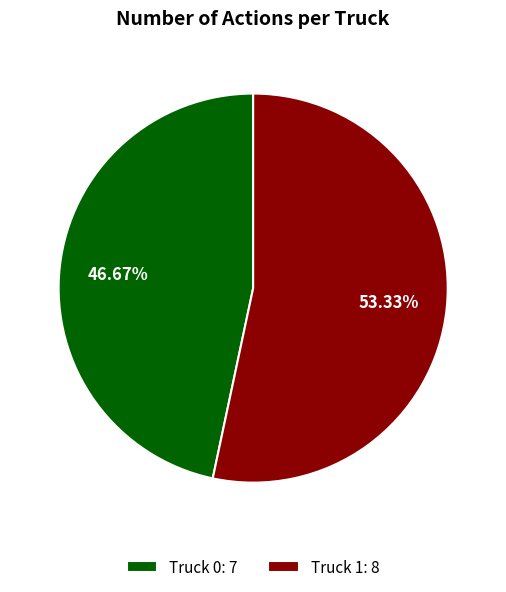

How many segments does this pie chart have?

2